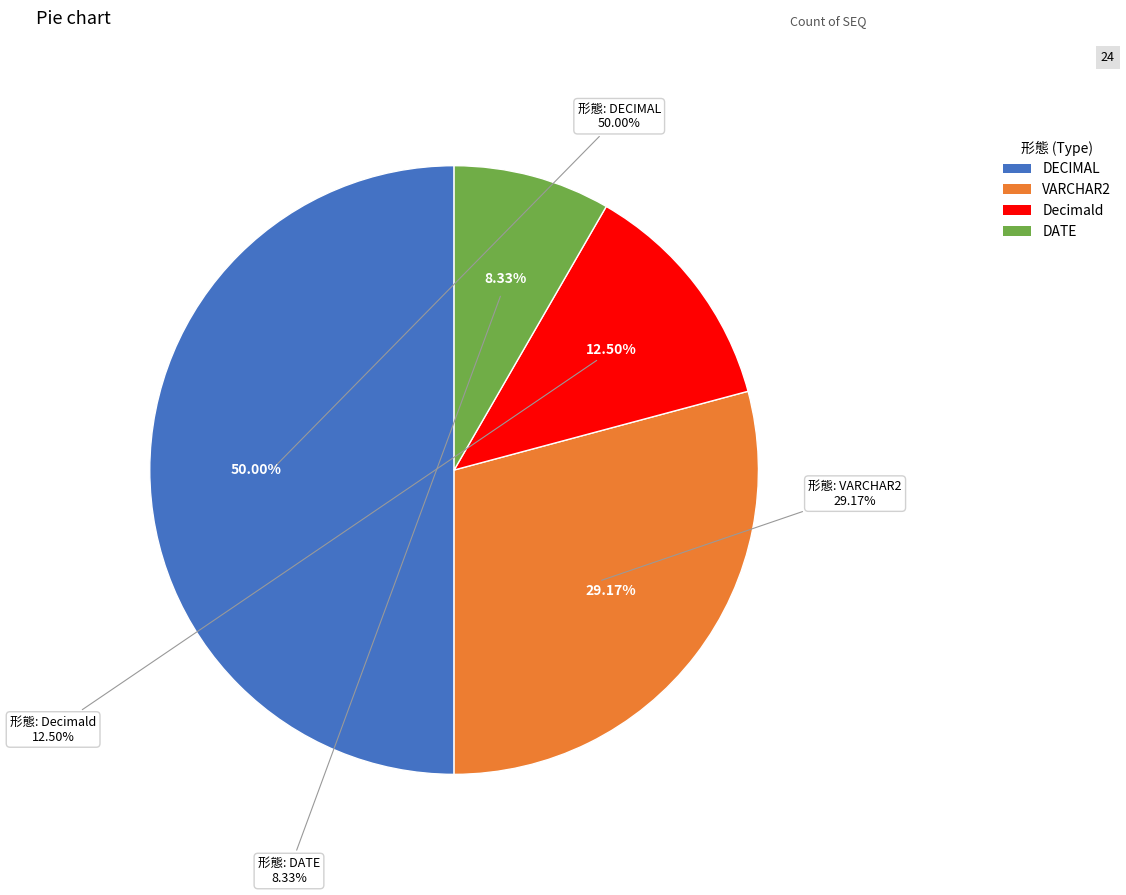

To the nearest percent, what is the difference between the largest and smallest slice percentages?

42%